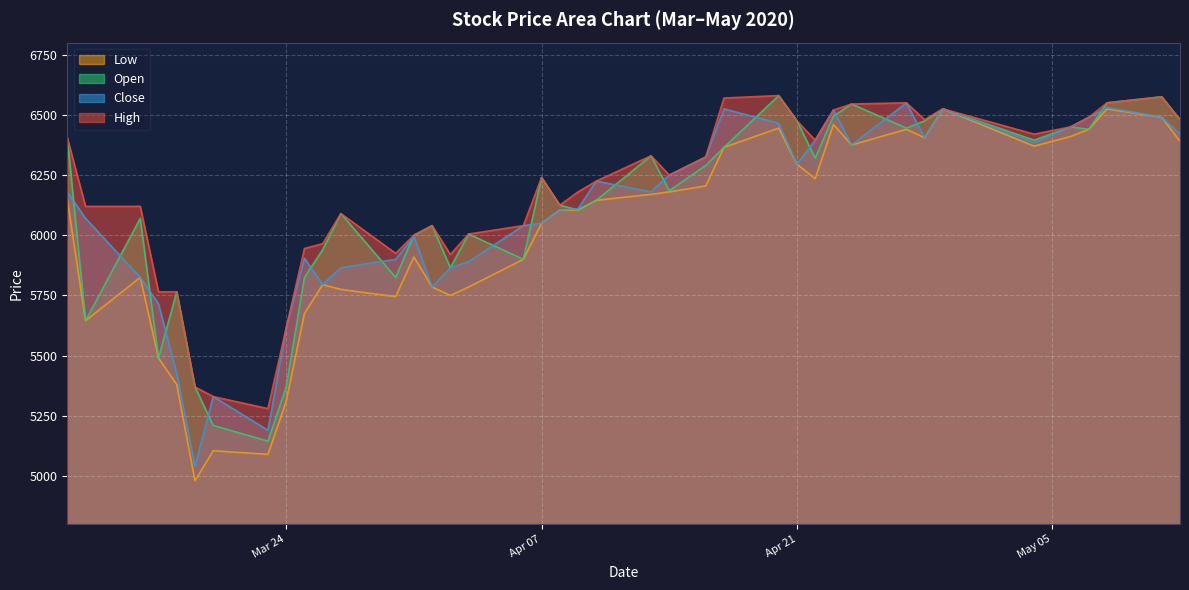

Which series has the largest total across all categories?

High